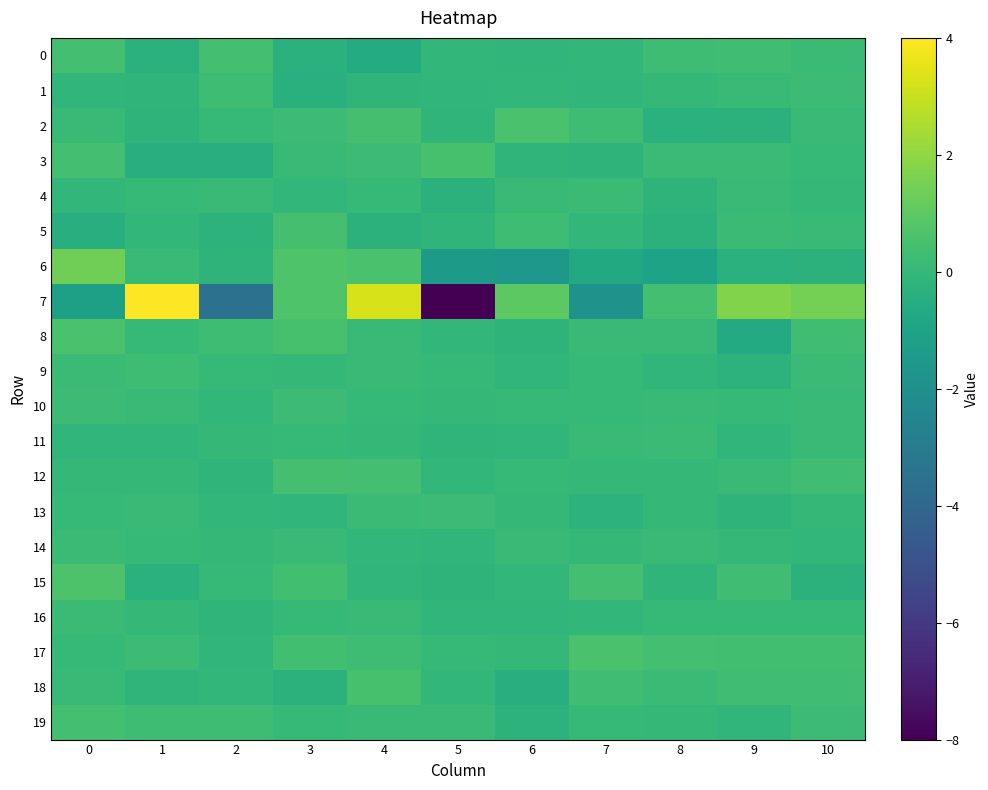

Between 10 and 7, which is larger?

10